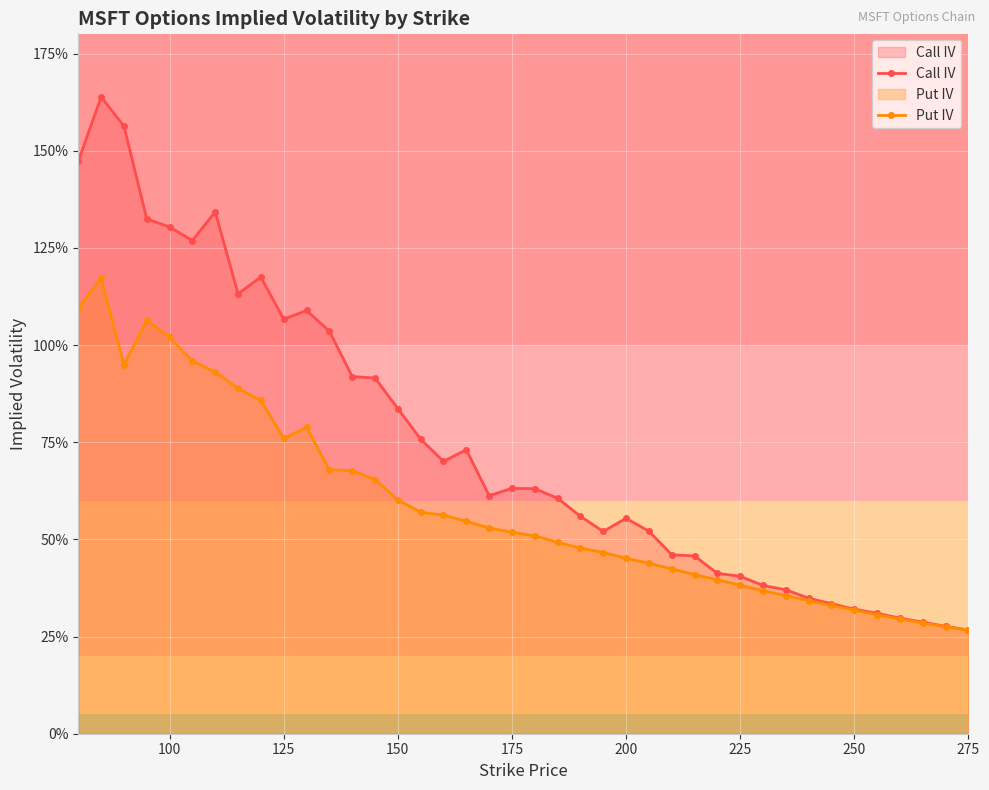

True or false: Call IV and Put IV intersect in this chart.

False